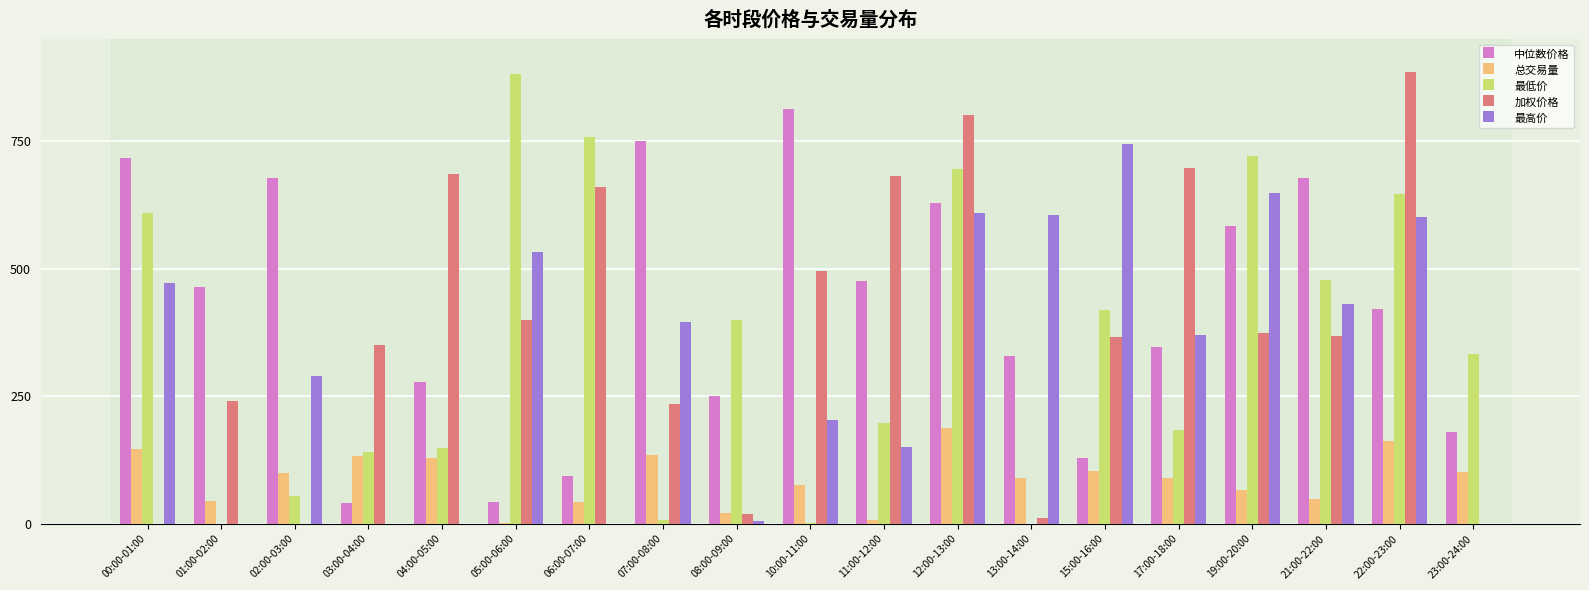

What is the spread (max minus min) of values at 19:00-20:00?

654.8